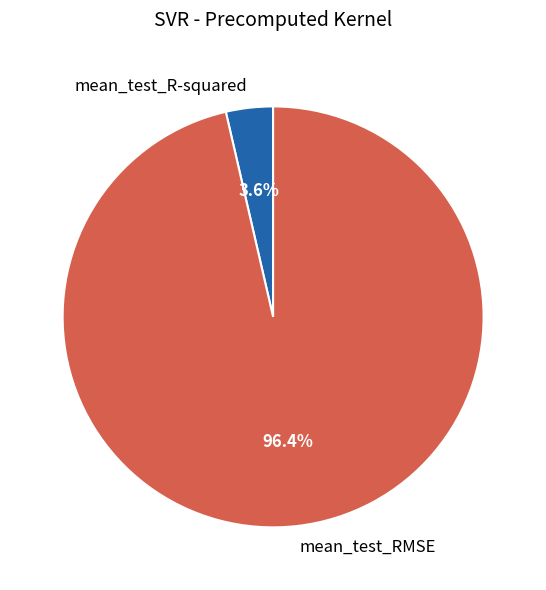

What percentage is the mean_test_RMSE slice, to the nearest percent?

96%